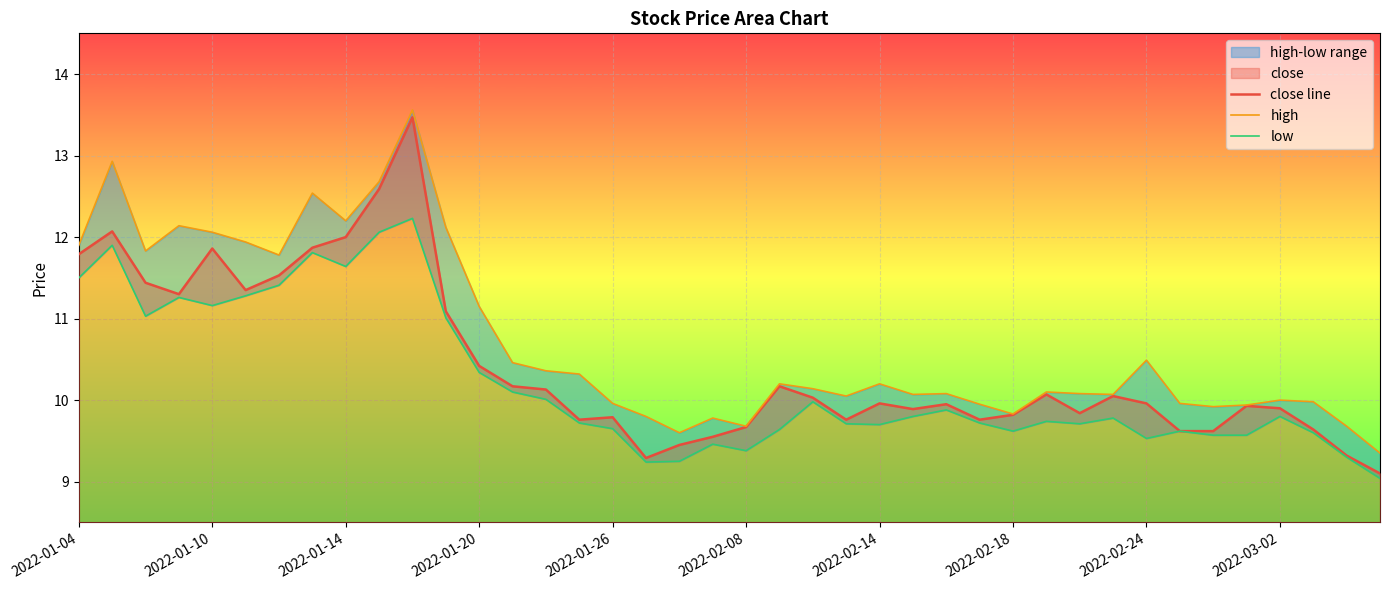

What is the minimum value for close line?

9.1